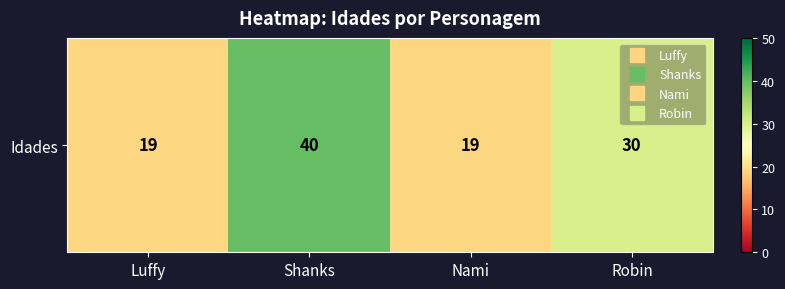

What is the change in value from Nami to Robin?

+11